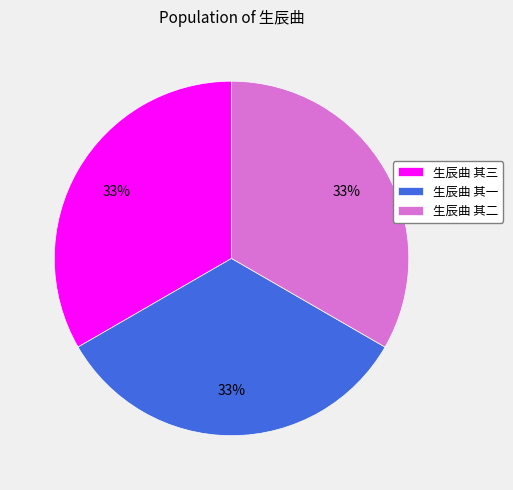

What is the ratio of the value at 生辰曲 其三 to the value at 生辰曲 其二?

1.0